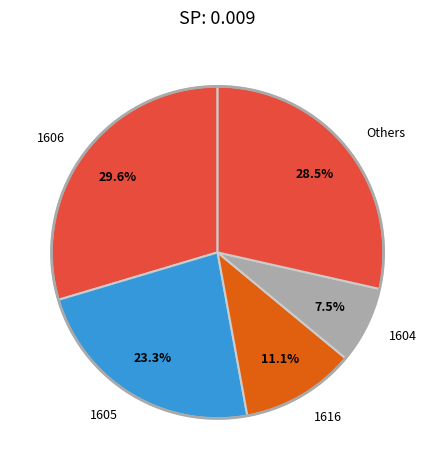

What percentage do 1604 and Others together represent?

36.0%